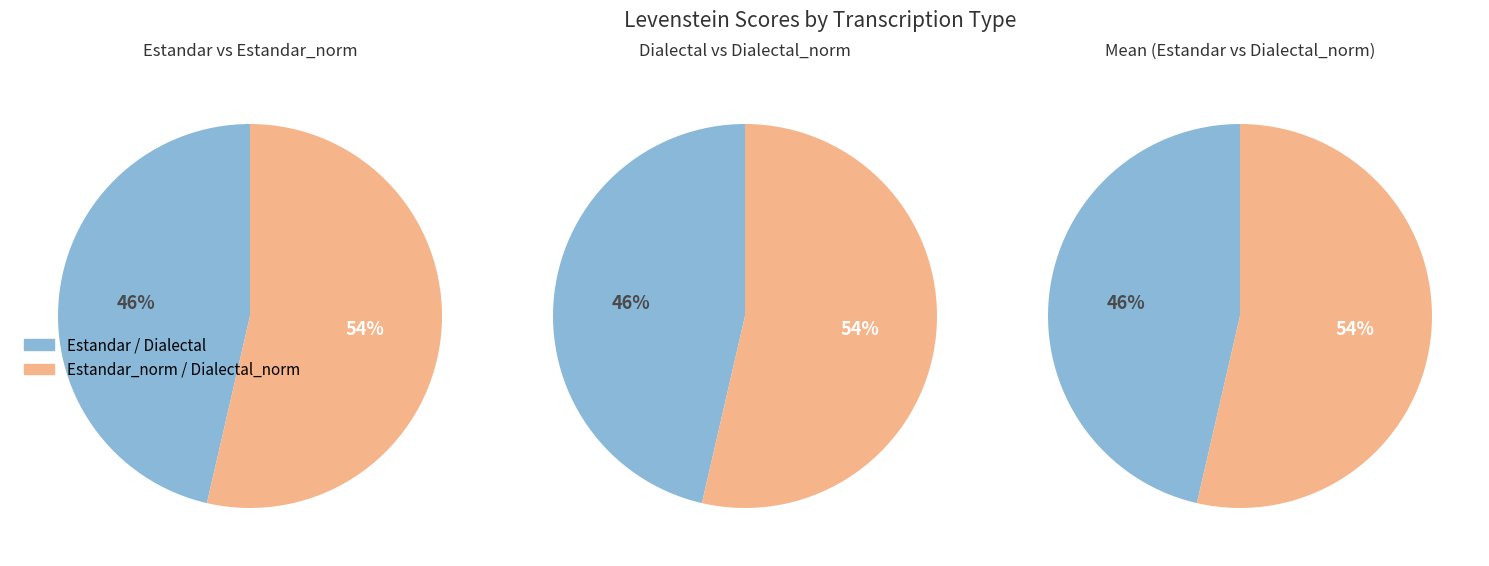

Does Estandar account for over 50% of the chart?

No